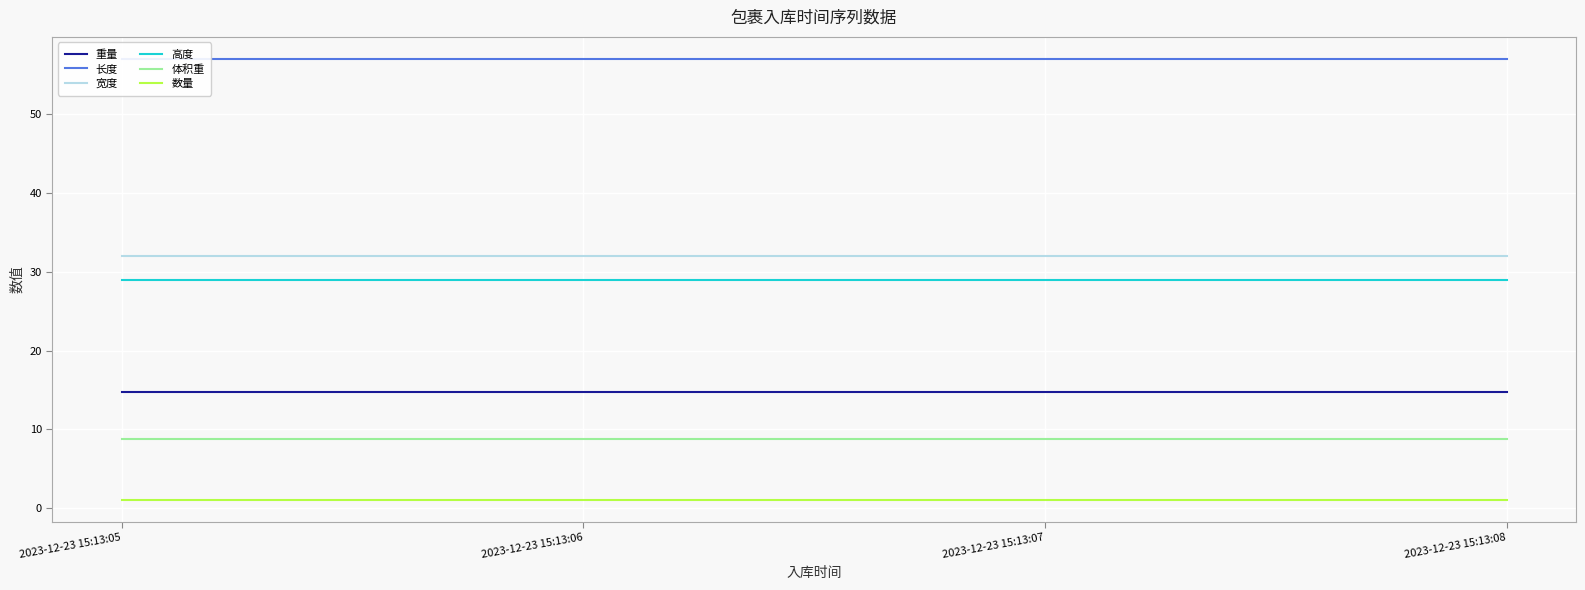

At which label does 高度 reach its peak?

2023-12-23 15:13:05